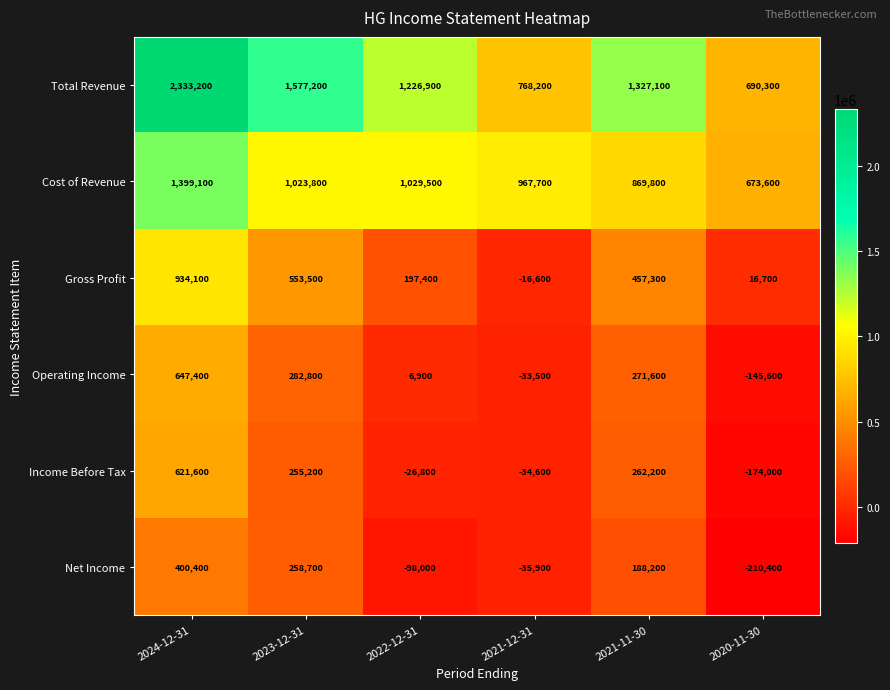

What is the spread (max minus min) of values at 2021-12-31?

1003600